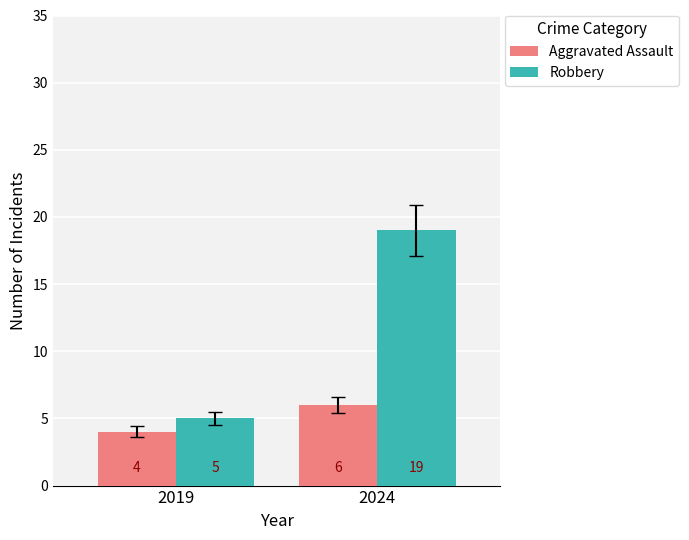

Between 2019 and 2024, which series saw the biggest shift?

Robbery